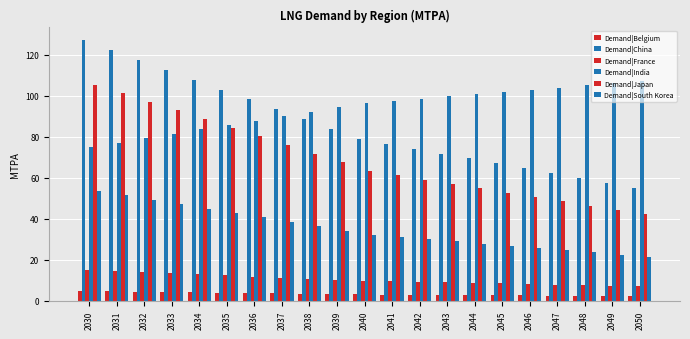

The value of Demand|South Korea at 2040 is 9.6. True or false?

False